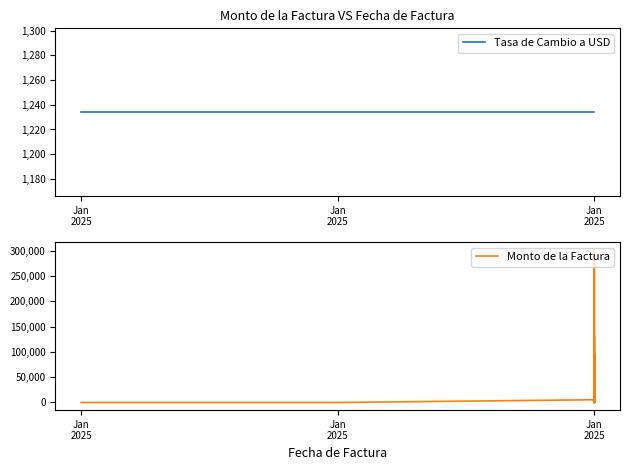

What is the highest value of the Tasa de Cambio a USD series?

1234.0